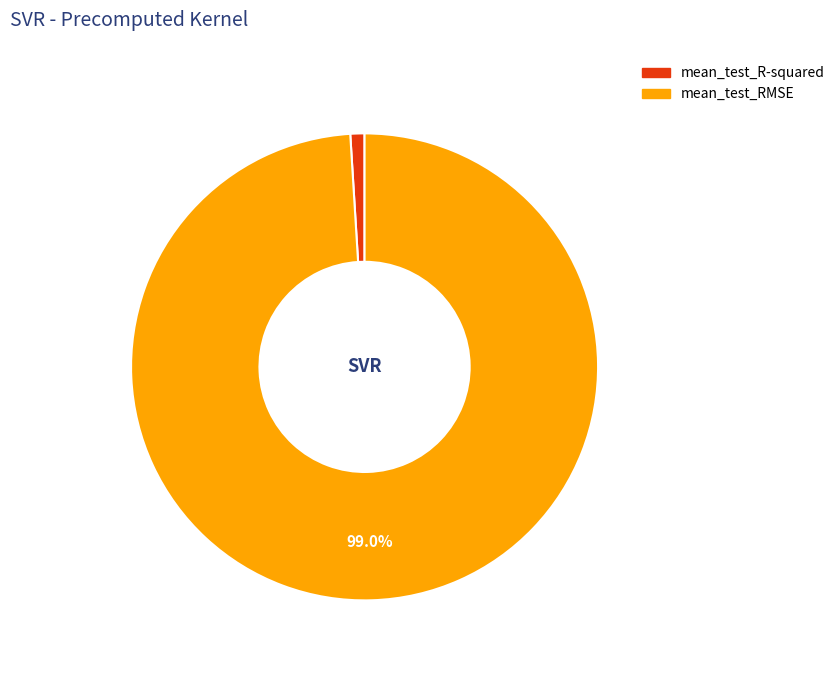

What is the smallest slice in the pie chart?

mean_test_R-squared